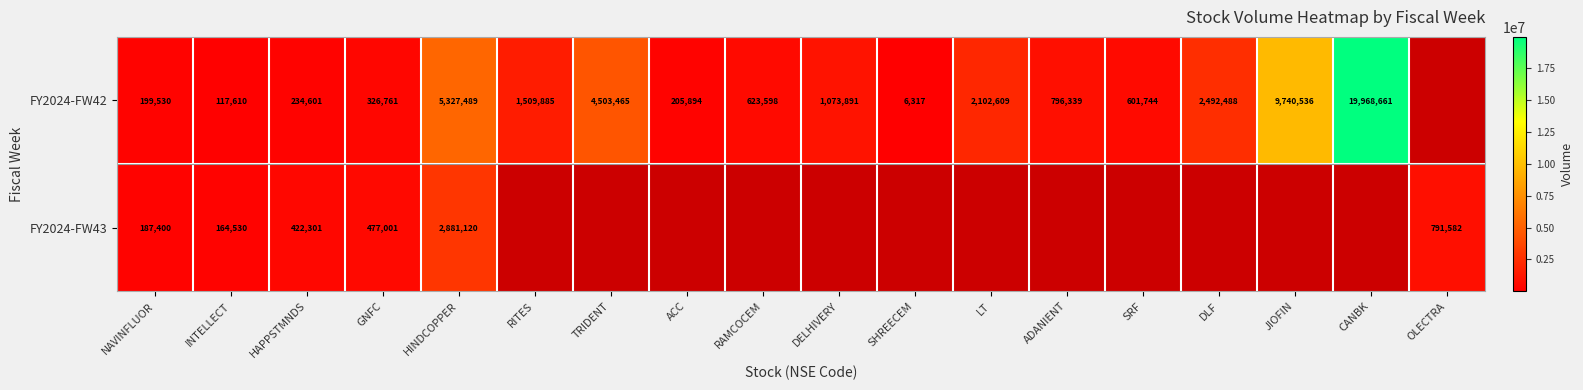

Is the value of FY2024-FW43 at HAPPSTMNDS greater than the value of FY2024-FW42 at RAMCOCEM?

No